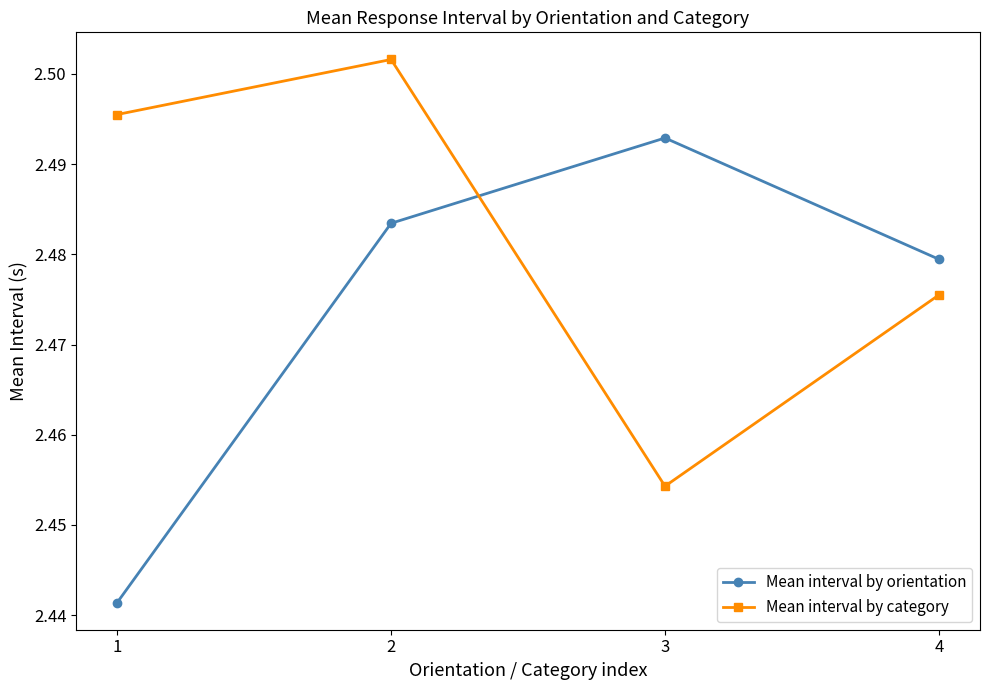

True or false: Mean interval by category and Mean interval by orientation cross at least once.

True